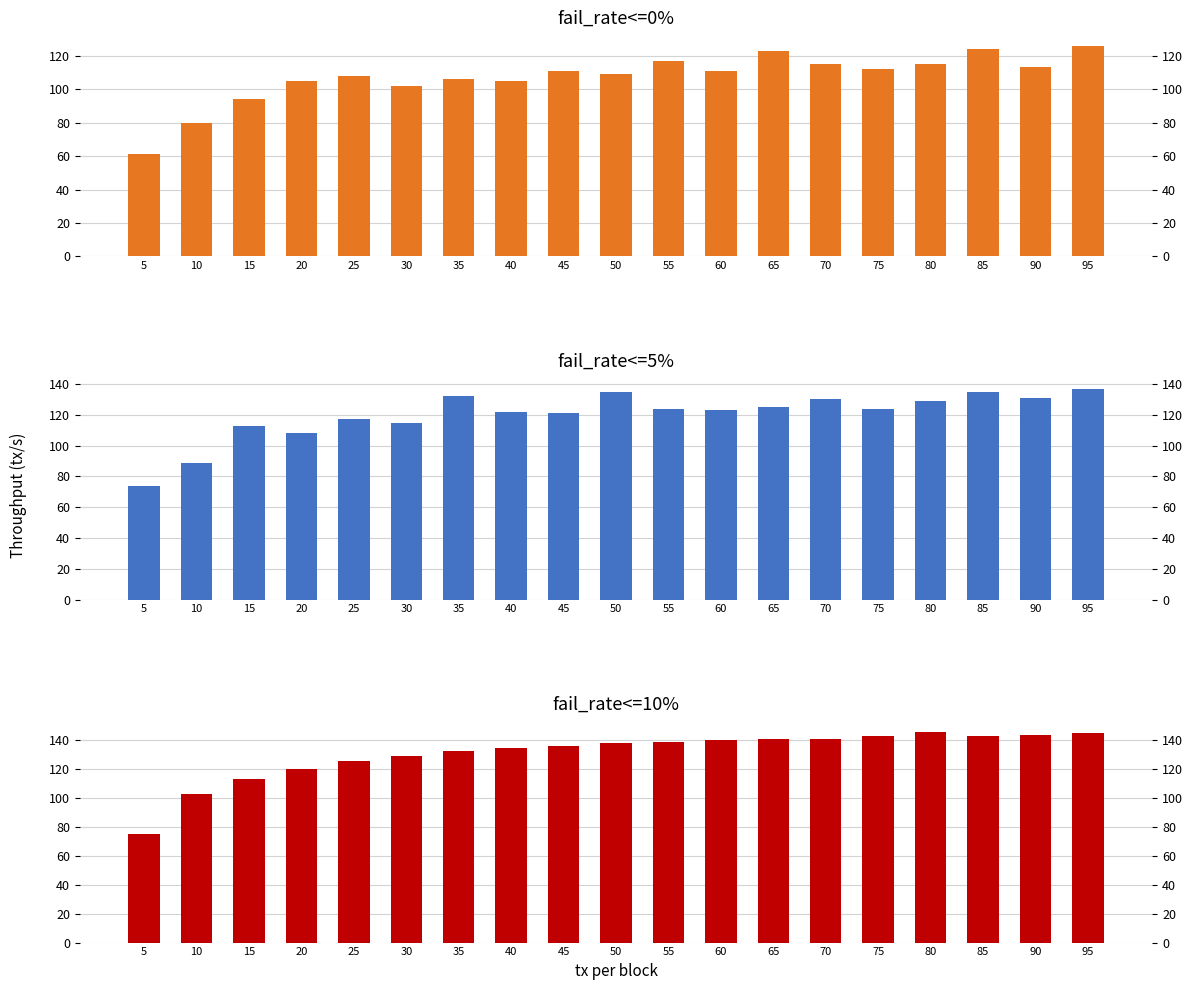

The value of fail_rate<=0% at 5 is 31. True or false?

False